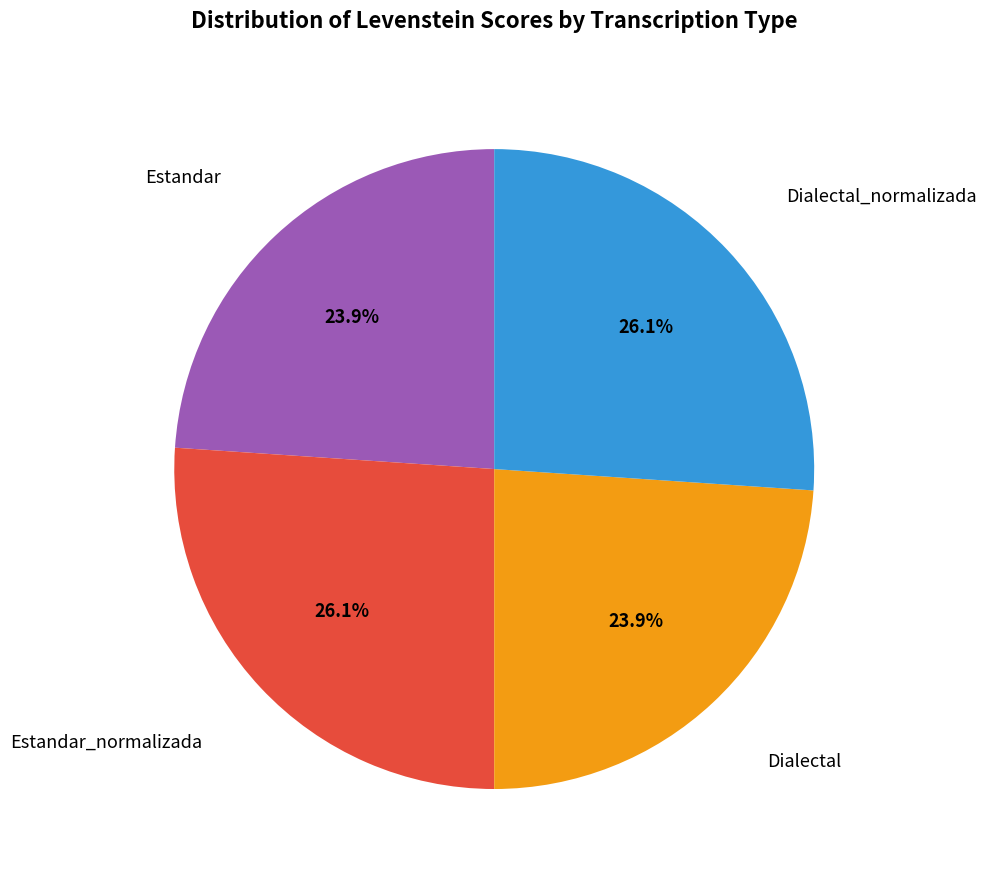

Does any single category account for the majority?

No